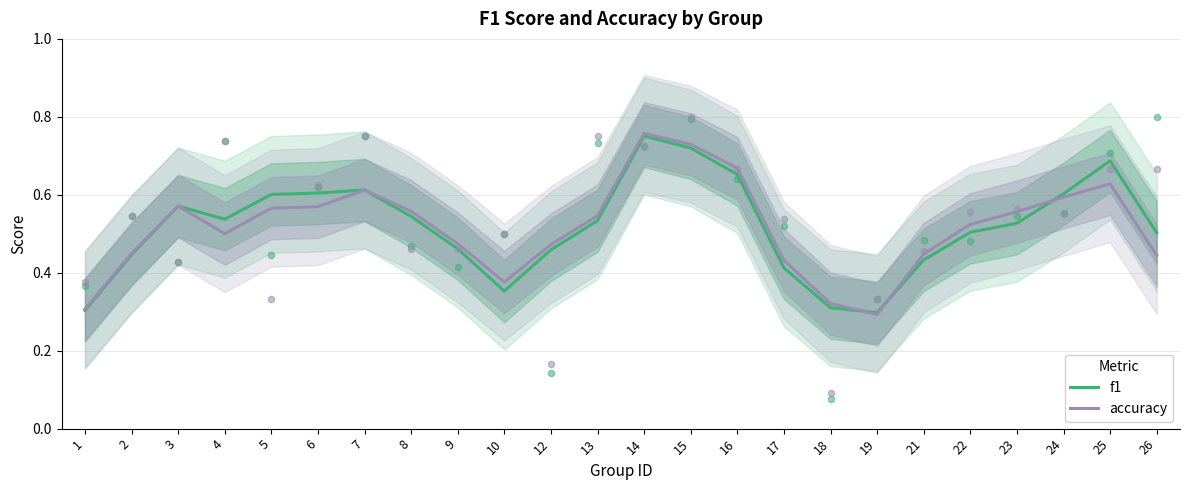

What is the total value across all series at 5?

1.2